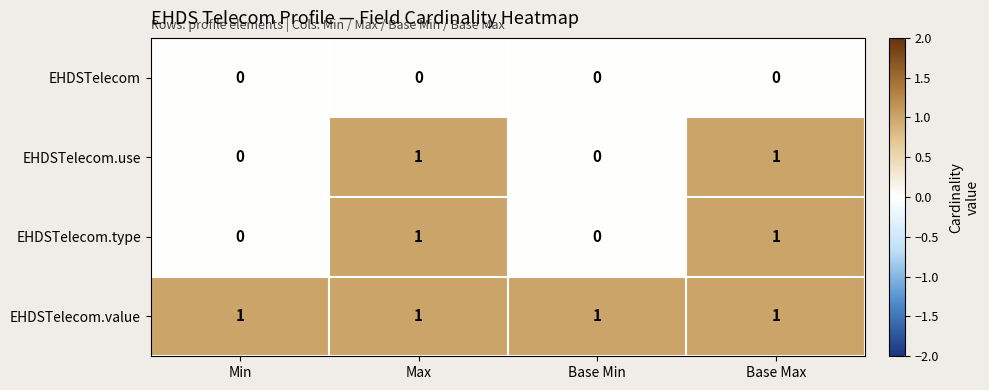

What is the spread (max minus min) of values at Base Min?

1